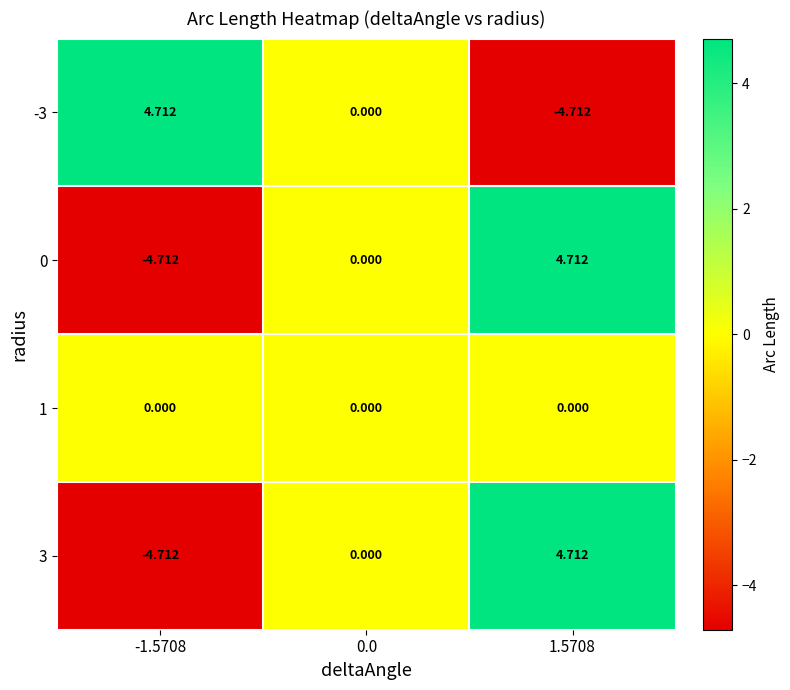

Is the value of 0 at -1.5708 greater than the value of 3 at 0.0?

No